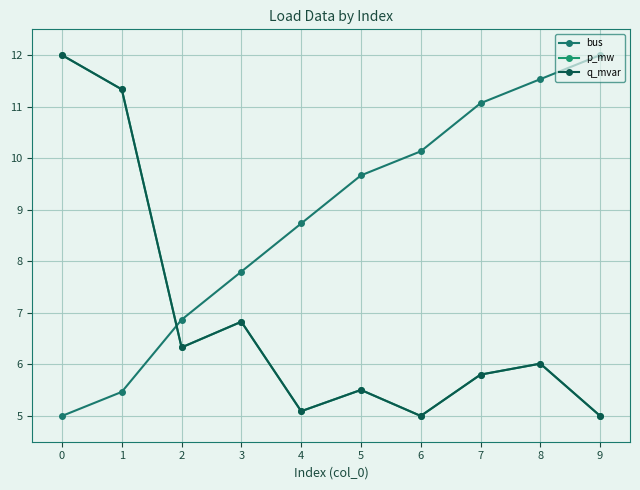

What is the total value across all series at 0?

29.0